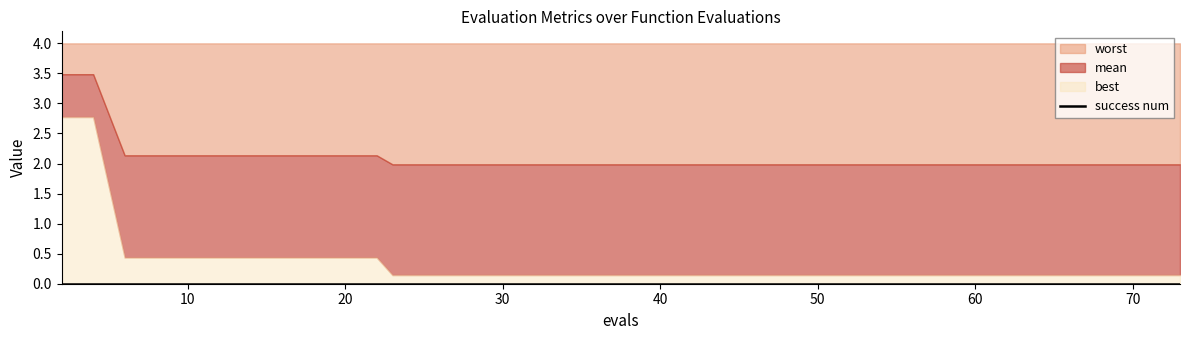

Reading right to left, extract all data points from this chart.

mean: 2.0	2.0	2.0	2.0	2.0	2.0	2.0	2.0	2.0	2.0	2.0	2.0	2.0	2.0	2.0	2.0	2.0	2.0	2.0	2.0	2.0	2.0	2.0	2.0	2.0	2.0	2.0	2.0	2.0	2.1	2.1	2.1	2.1	2.1	2.1	2.1	2.1	2.1	3.5	3.5
best: 0.1	0.1	0.1	0.1	0.1	0.1	0.1	0.1	0.1	0.1	0.1	0.1	0.1	0.1	0.1	0.1	0.1	0.1	0.1	0.1	0.1	0.1	0.1	0.1	0.1	0.1	0.1	0.1	0.1	0.4	0.4	0.4	0.4	0.4	0.4	0.4	0.4	0.4	2.8	2.8
worst: 4.0	4.0	4.0	4.0	4.0	4.0	4.0	4.0	4.0	4.0	4.0	4.0	4.0	4.0	4.0	4.0	4.0	4.0	4.0	4.0	4.0	4.0	4.0	4.0	4.0	4.0	4.0	4.0	4.0	4.0	4.0	4.0	4.0	4.0	4.0	4.0	4.0	4.0	4.0	4.0
success num: 0.0	0.0	0.0	0.0	0.0	0.0	0.0	0.0	0.0	0.0	0.0	0.0	0.0	0.0	0.0	0.0	0.0	0.0	0.0	0.0	0.0	0.0	0.0	0.0	0.0	0.0	0.0	0.0	0.0	0.0	0.0	0.0	0.0	0.0	0.0	0.0	0.0	0.0	0.0	0.0